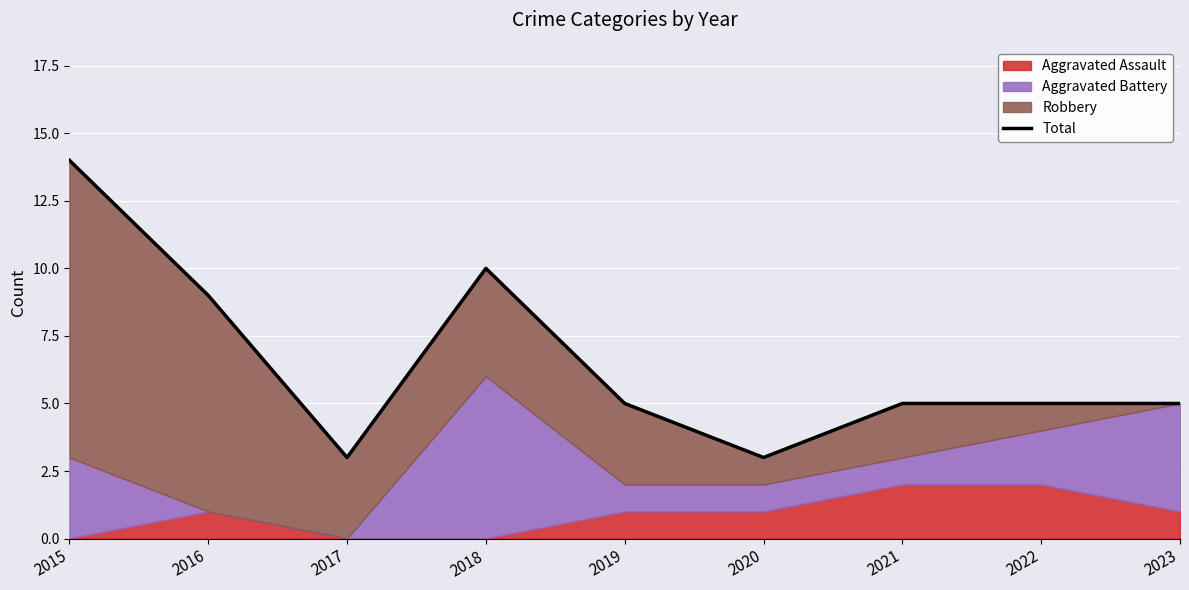

Rank the categories by value from highest to lowest.

2015, 2018, 2016, 2019, 2021, 2022, 2023, 2017, 2020